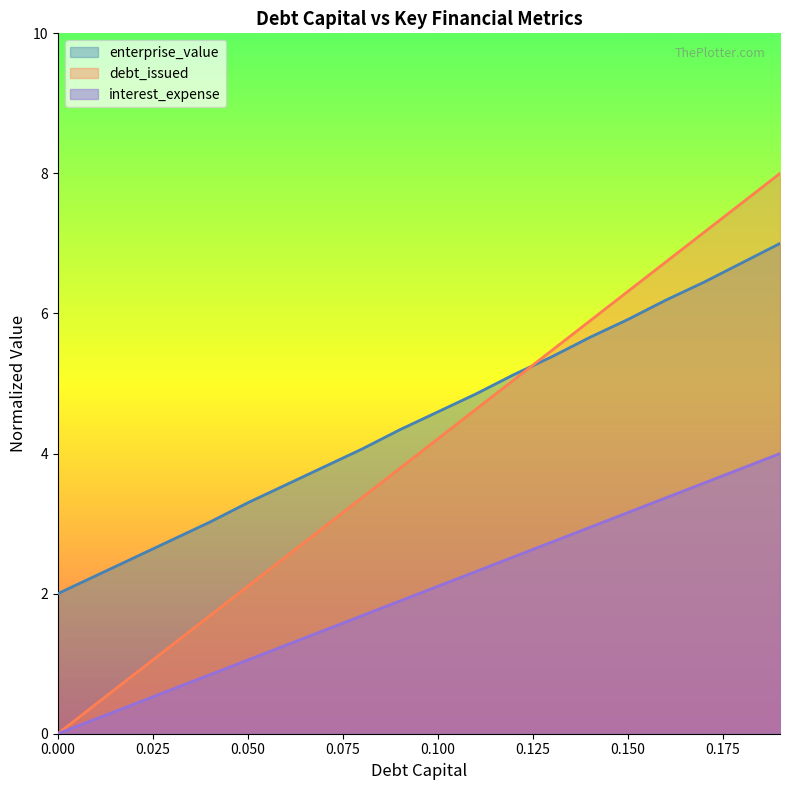

Count the number of categories in the chart.

20